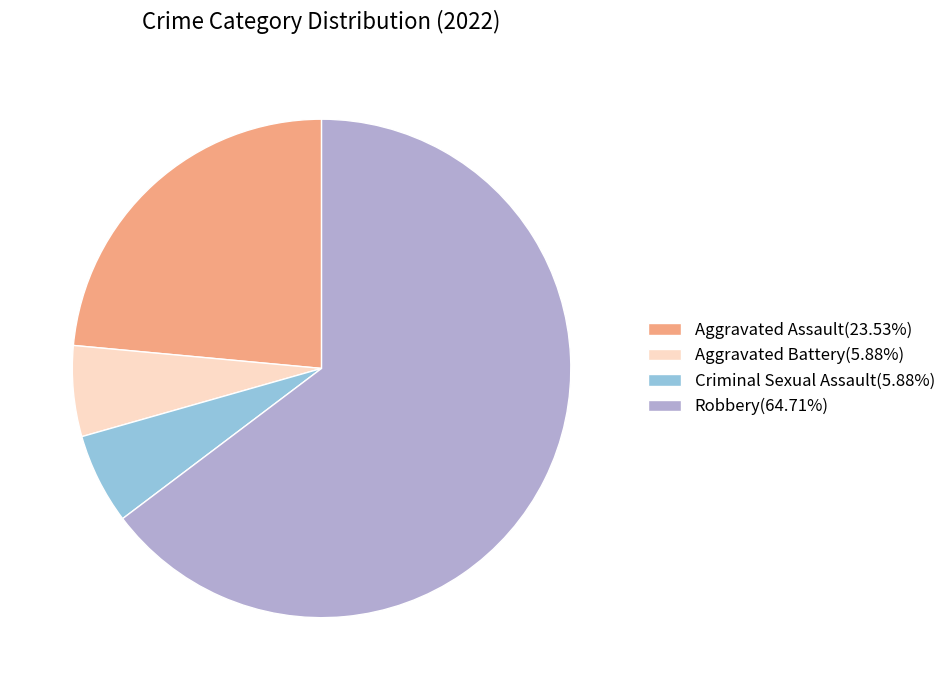

What is the ratio of the value at Robbery to the value at Criminal Sexual Assault?

11.0